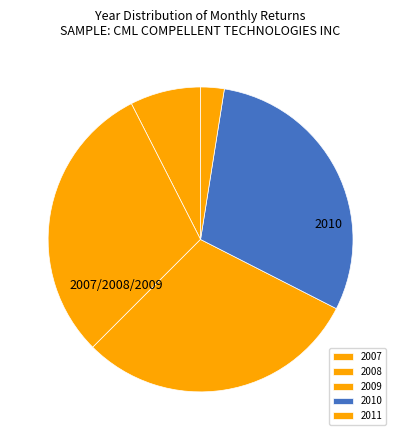

To the nearest percent, what percentage of the pie is 2008?

20%